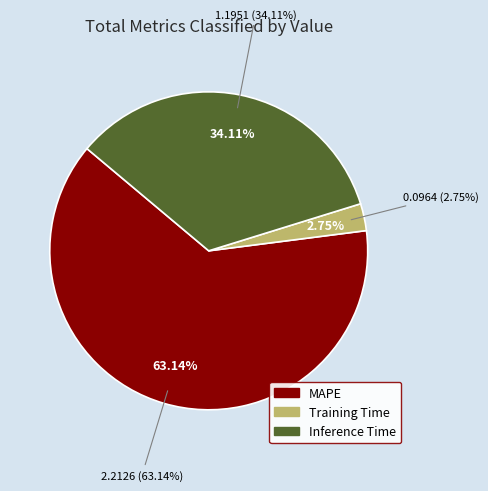

To the nearest percent, what is the combined percentage of MAPE and Inference Time?

97%